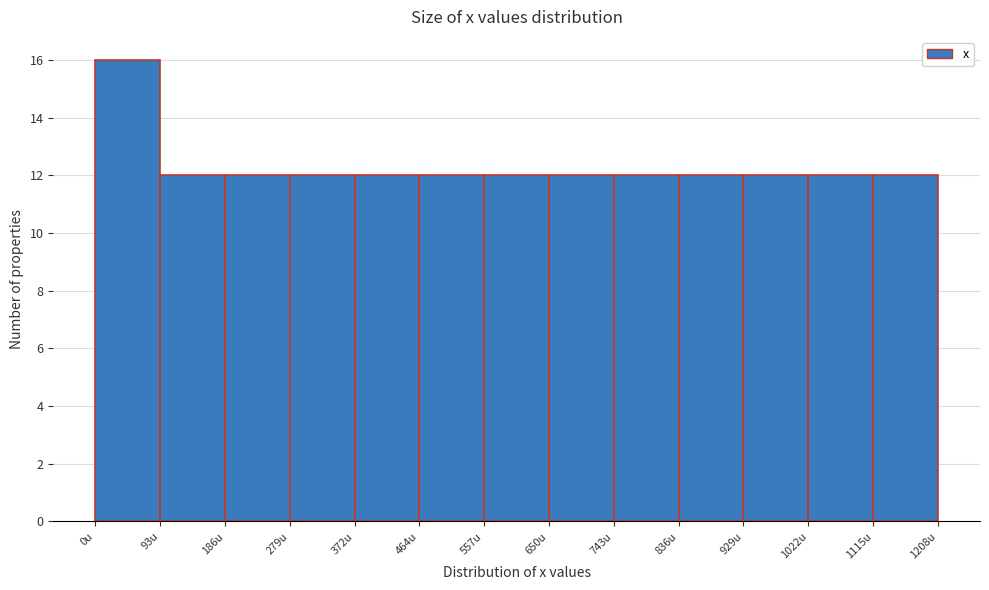

Over which range of the x-axis is the bar tallest?

0 to 90